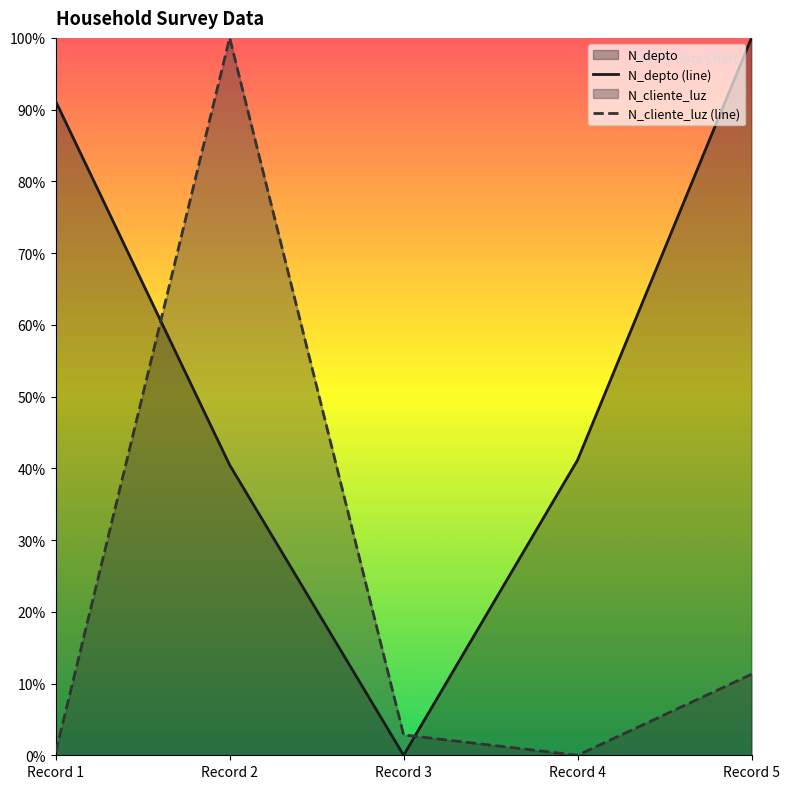

How many positive values does the N_depto (line) series have?

4